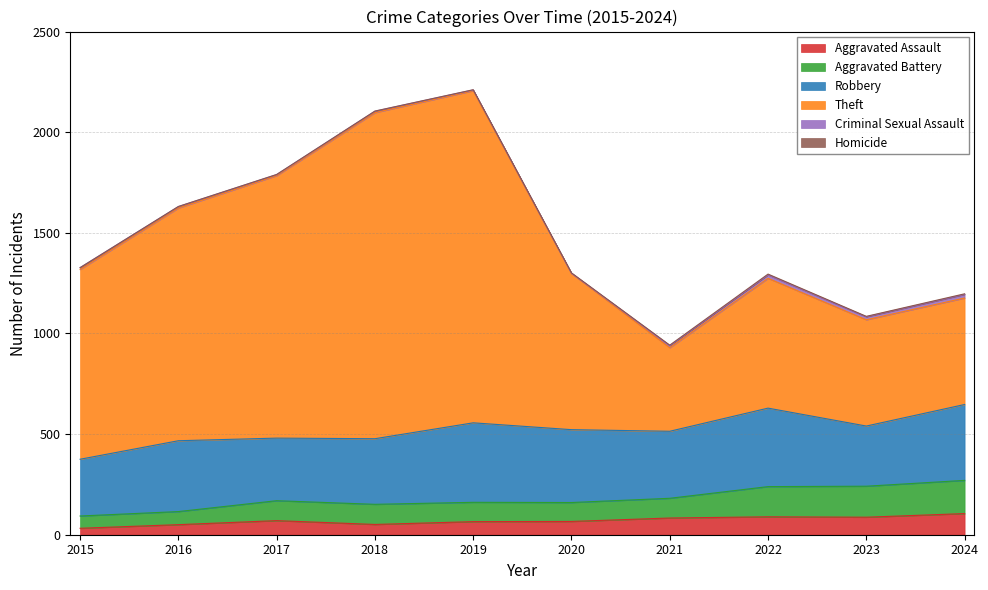

Which category has the lowest value across all series?

2015